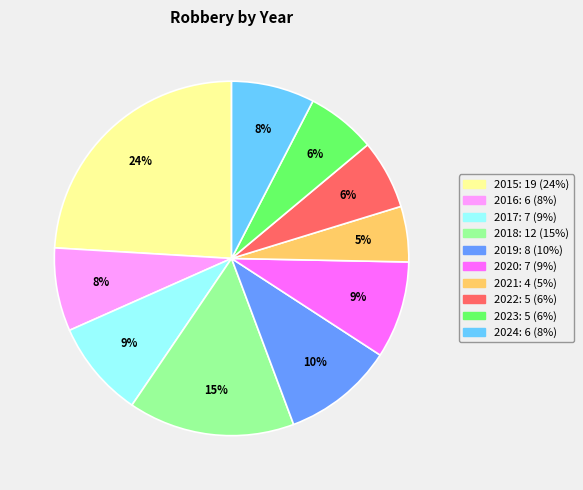

Is the sum of 2024 and 2023 greater than half?

No